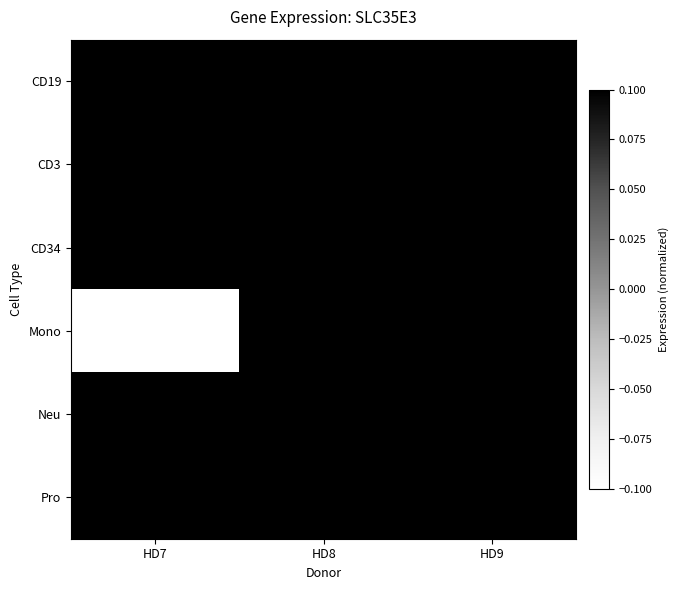

At which label does CD34 first exceed 66?

HD7